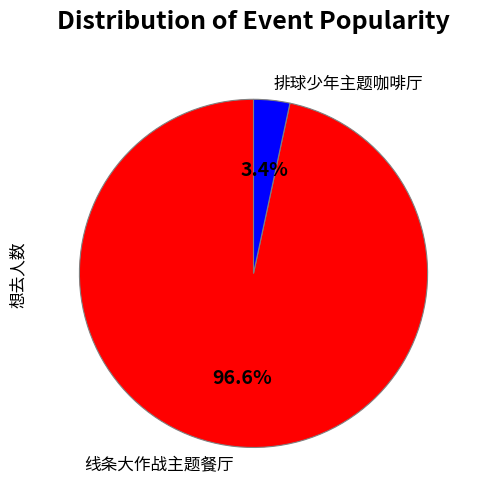

To the nearest percent, what is the average slice percentage?

50%